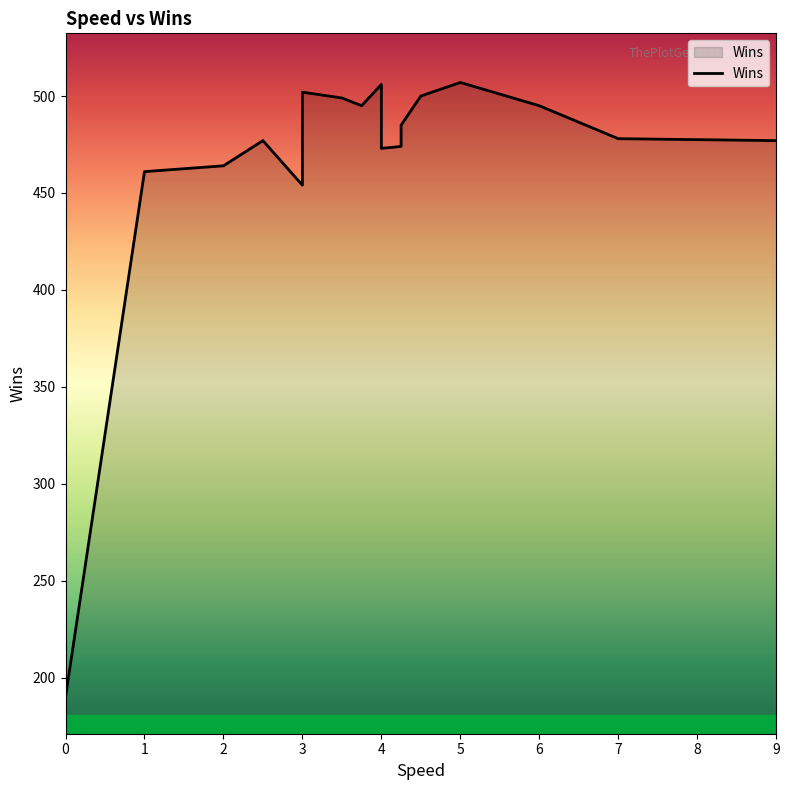

At which category does the chart reach its peak across all series?

5